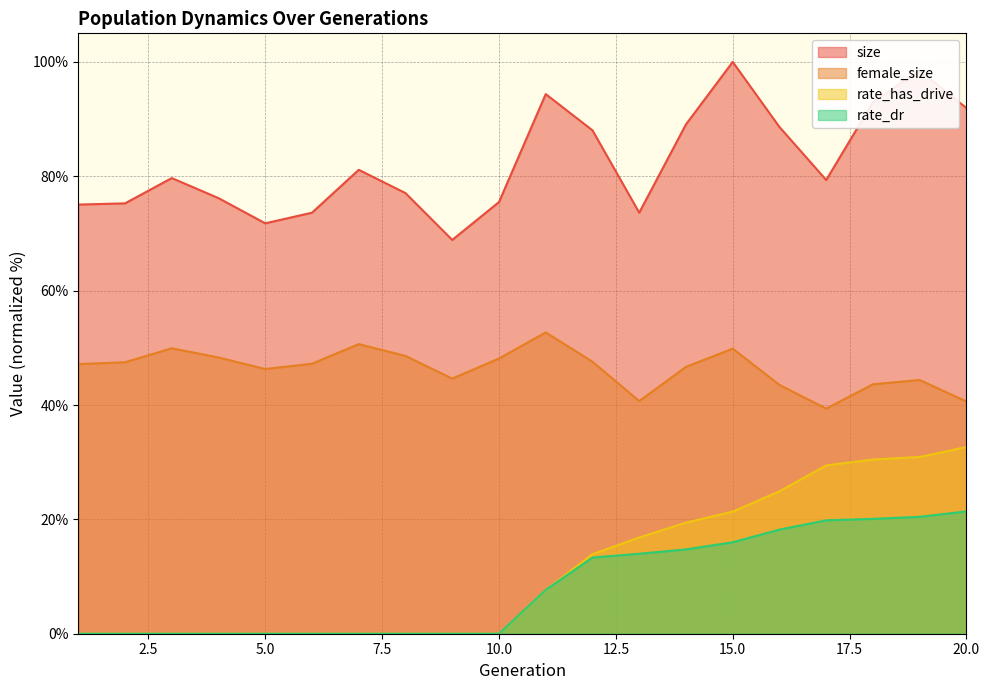

True or false: rate_dr has a value of 13.1 at 8.

False